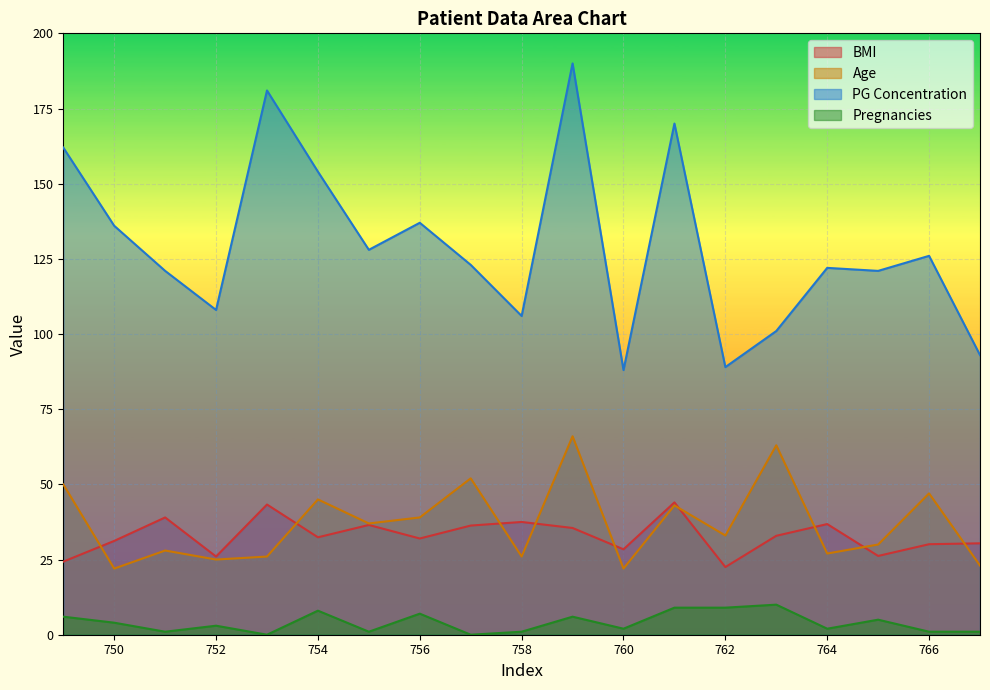

Rank the categories by Age value from lowest to highest.

750, 760, 767, 752, 753, 758, 764, 751, 765, 762, 755, 756, 761, 754, 766, 749, 757, 763, 759